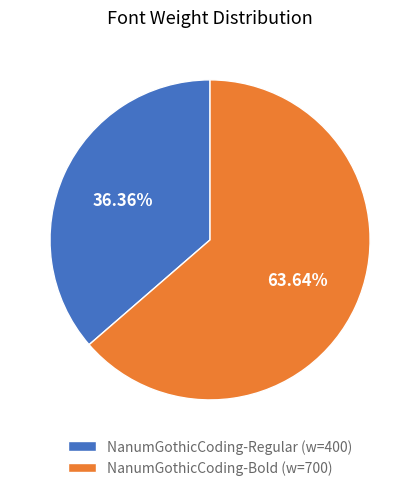

Approximately how many times larger is the value at NanumGothicCoding-Regular compared to NanumGothicCoding-Bold?

0.6